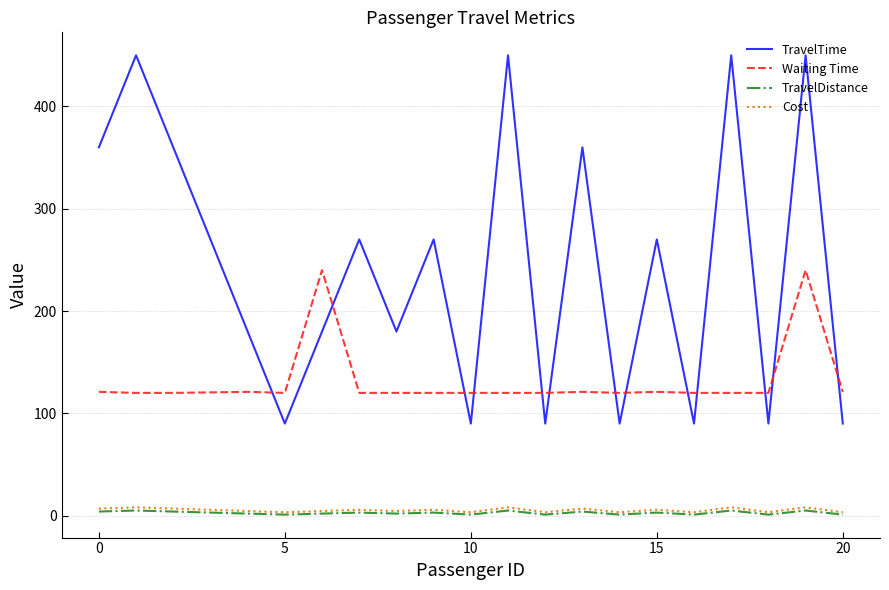

What are all the series names shown in the legend?

TravelTime, Waiting Time, TravelDistance, Cost